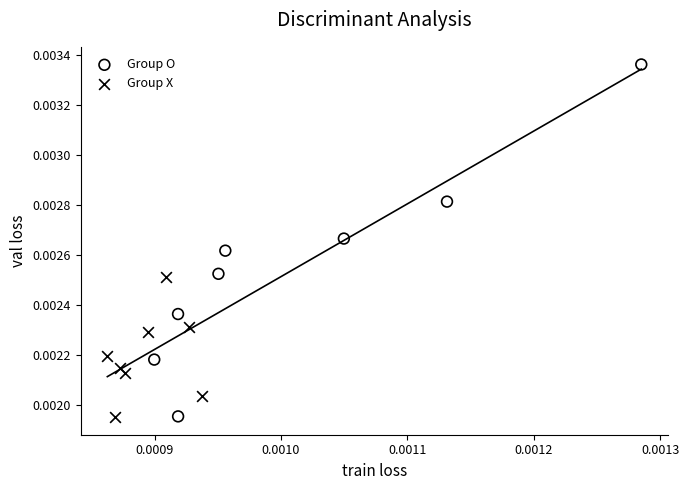

Which series has the widest spread of Y values?

Group O